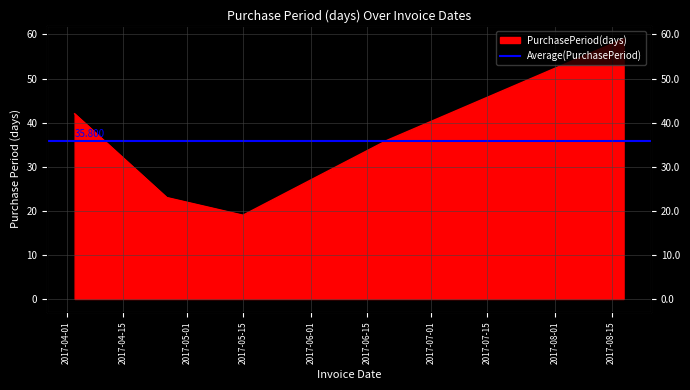

Is it true that the value at 2017-04-26 is 7?

False